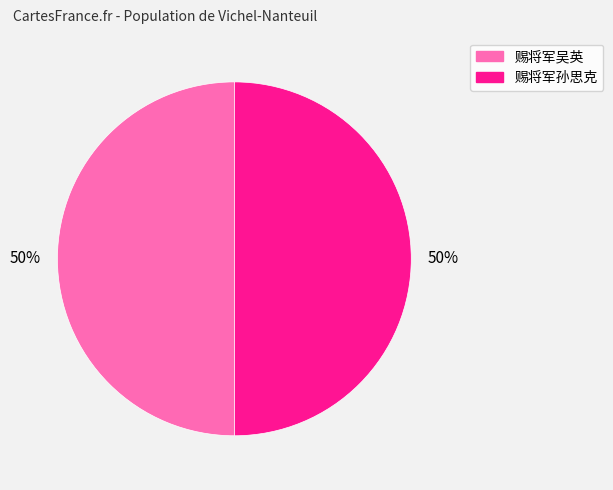

To the nearest percent, what is the average slice percentage?

50%